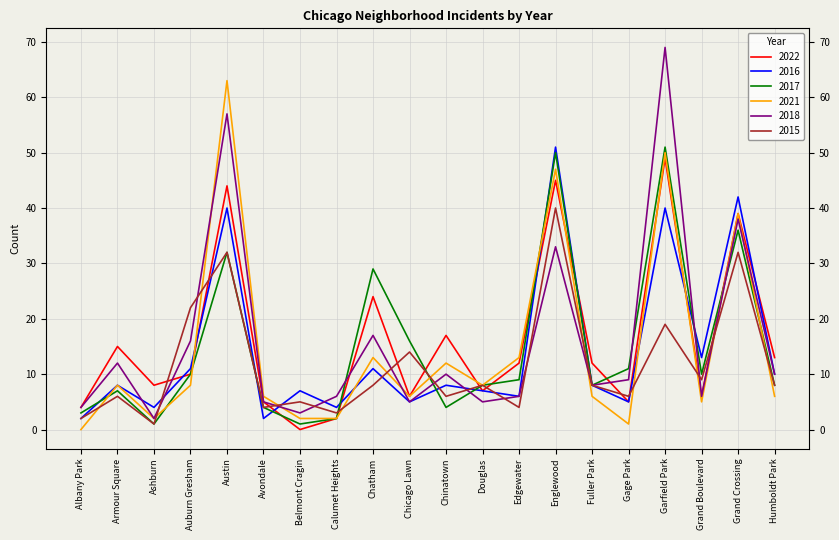

True or false: 2022 and 2021 cross at least once.

True